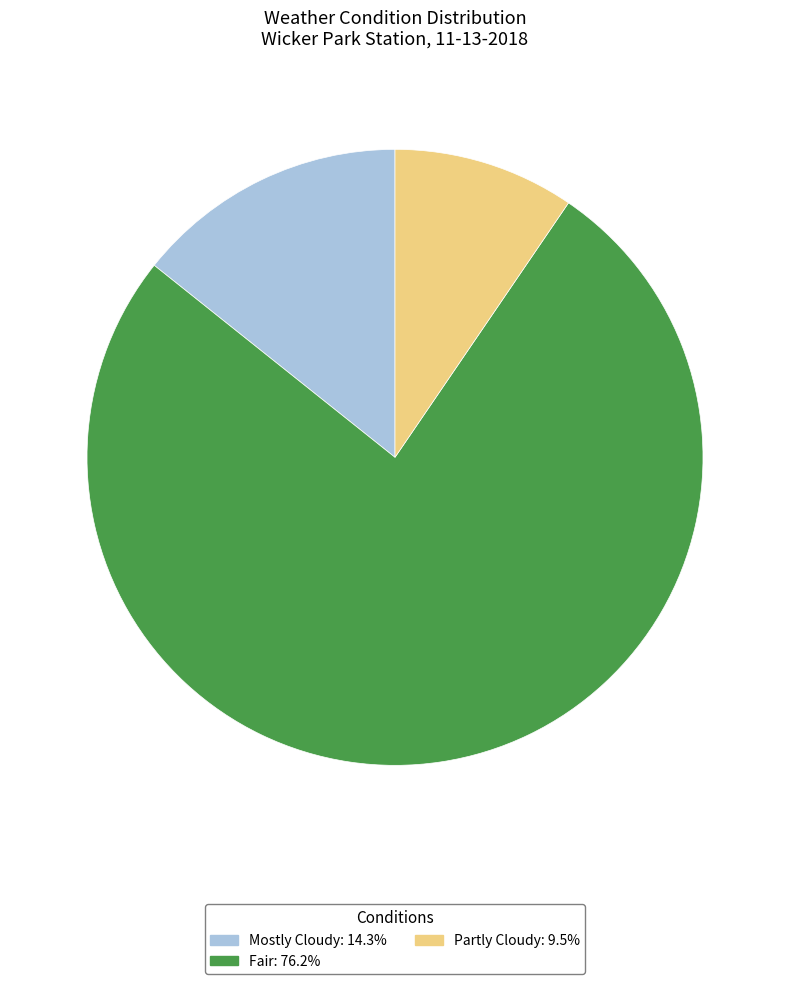

Does any single category account for the majority?

Yes